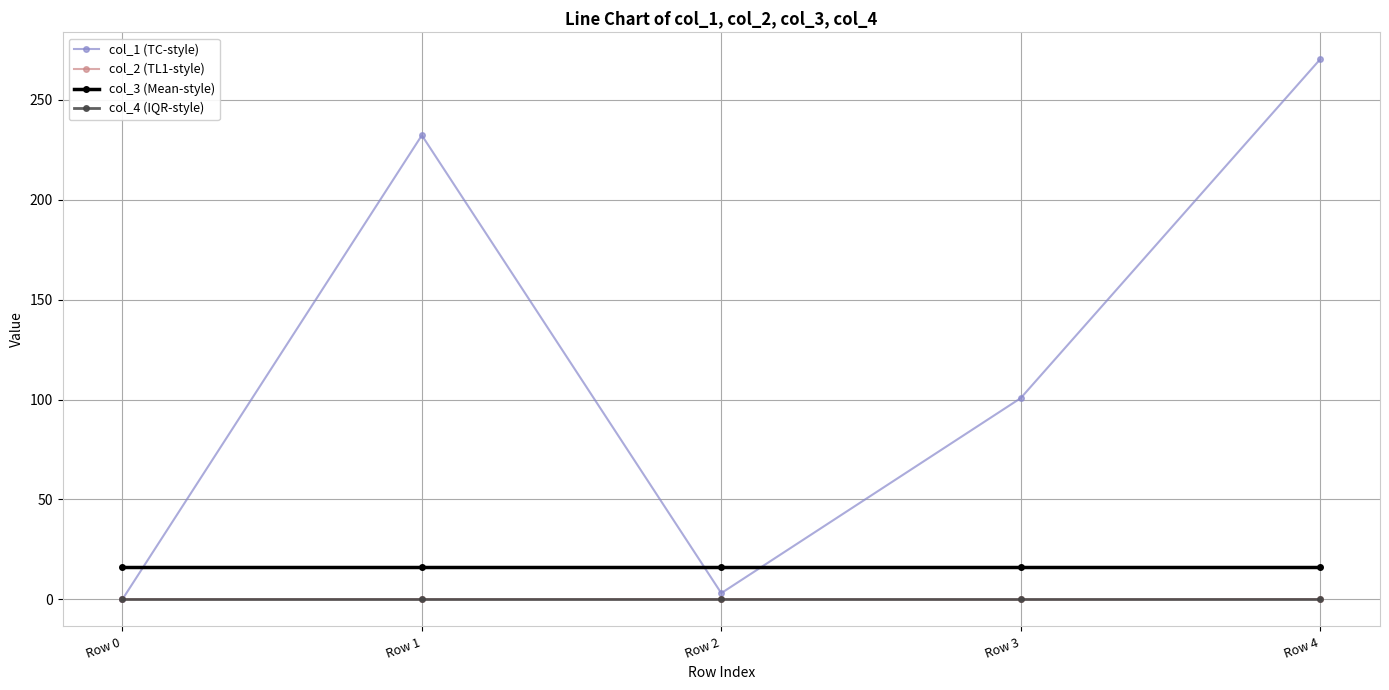

The value of col_2 (TL1-style) at Row 0 is 0.0. True or false?

True